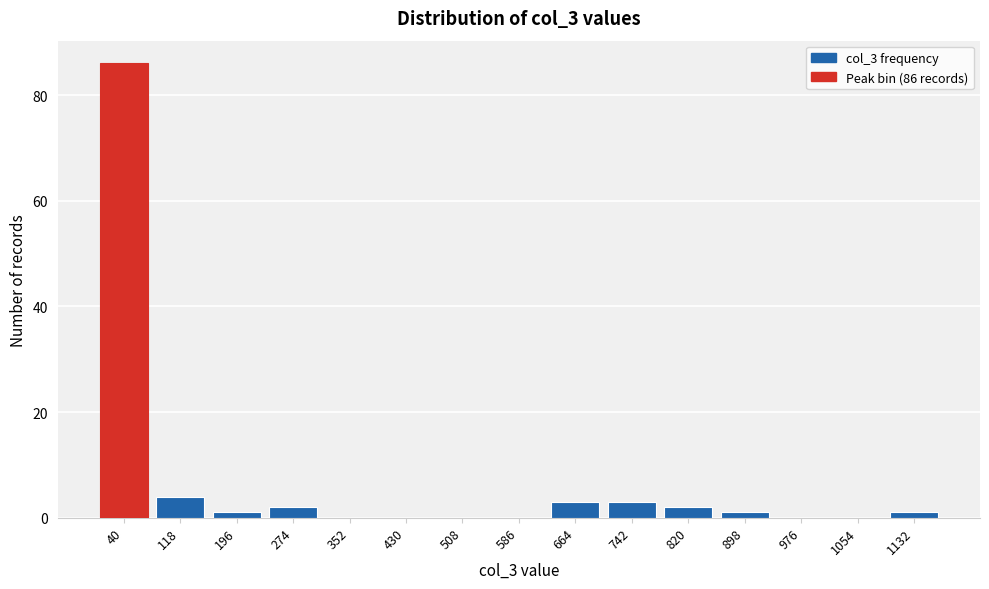

What is the change in value from 742 to 976?

-3